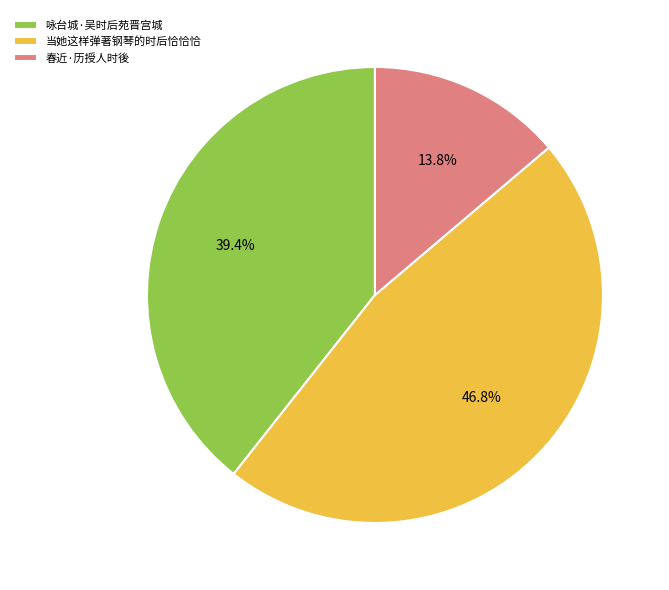

To the nearest percent, what is the combined percentage of 春近·历授人时後 and 咏台城·吴时后苑晋宫城?

53%